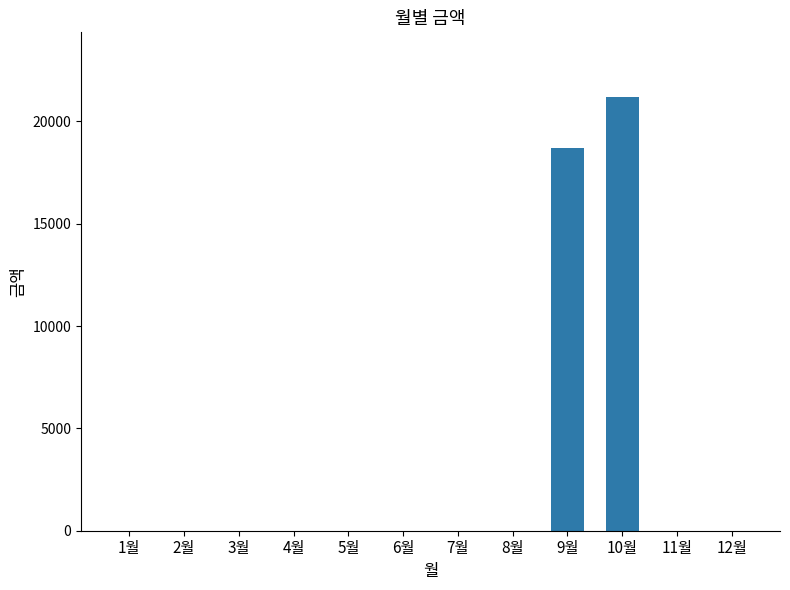

Reading left to right, list all the values displayed in this chart.

0	0	0	0	0	0	0	0	18690	21180	0	0